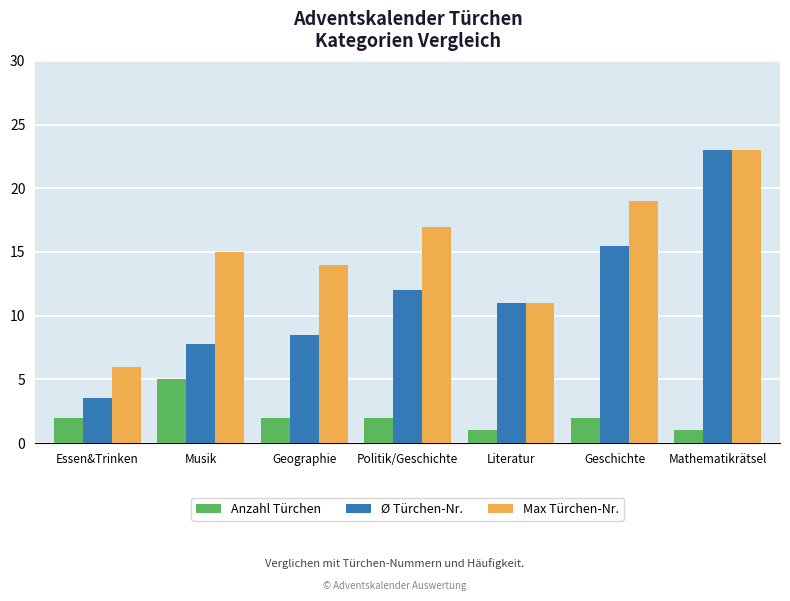

What is the approximate value of Ø Türchen-Nr. at Literatur?

11.0